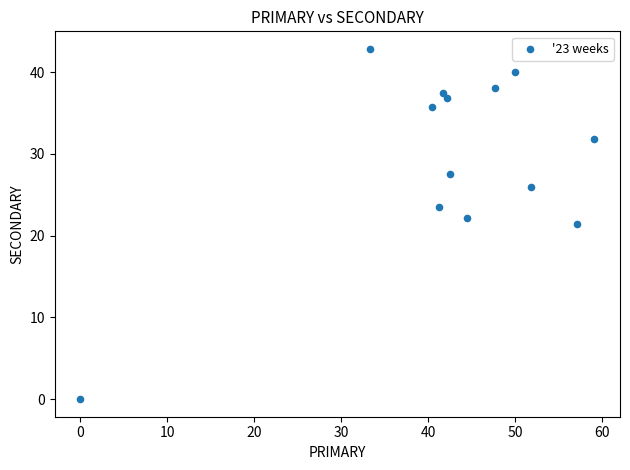

What is the range of Y values (max minus min)?

42.9